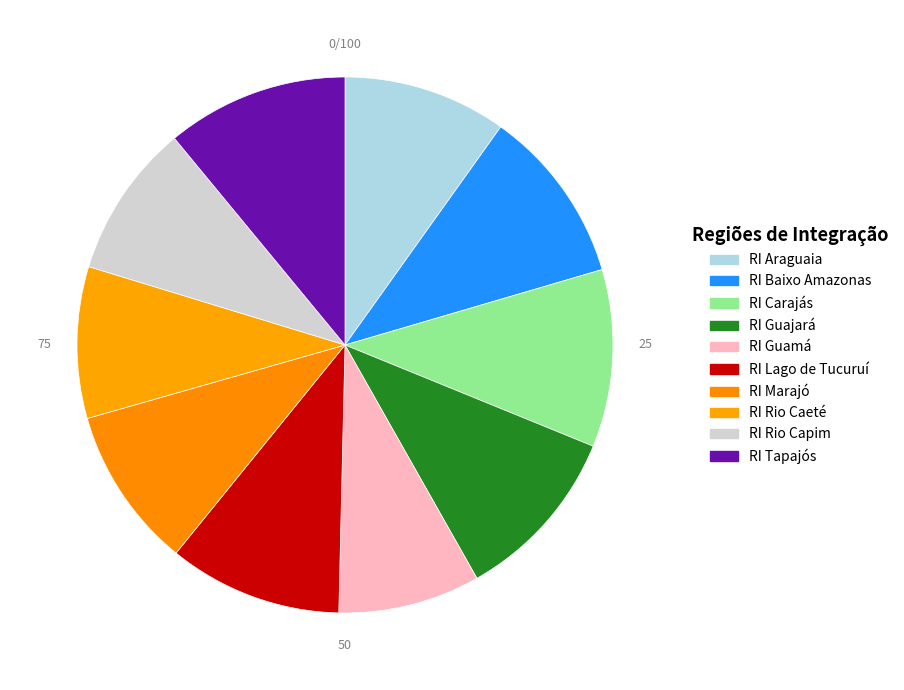

Approximately how many times larger is the value at RI Araguaia compared to RI Lago de Tucuruí?

0.9